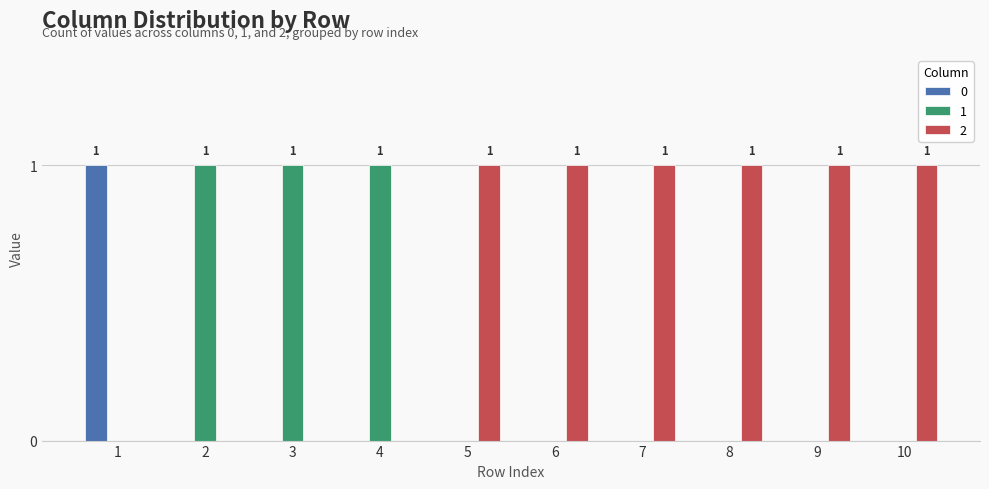

The value of 1 at 9 is 0. True or false?

True